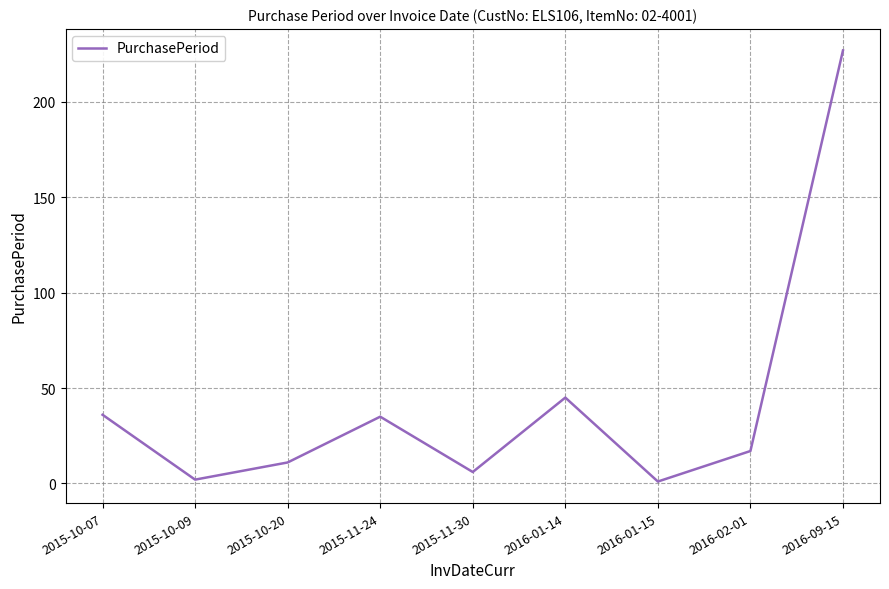

How many lines are shown in the chart?

1